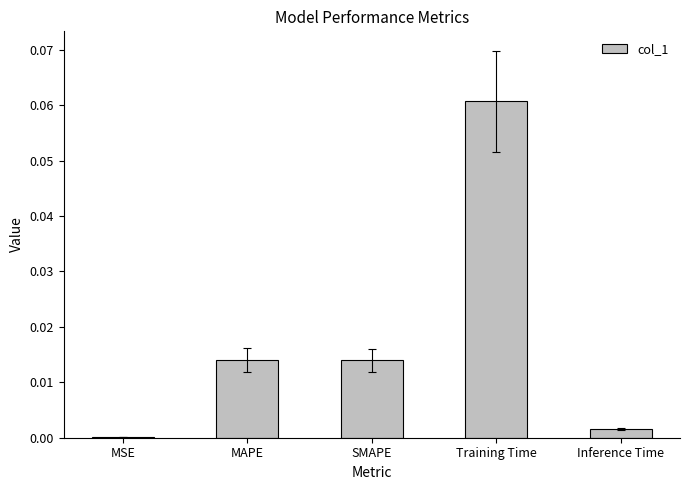

Between MSE and Training Time, which is larger?

Training Time